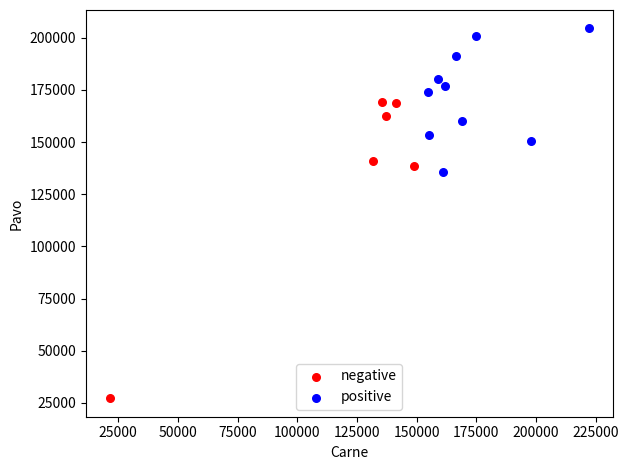

Which series contains the lowest Y value?

negative